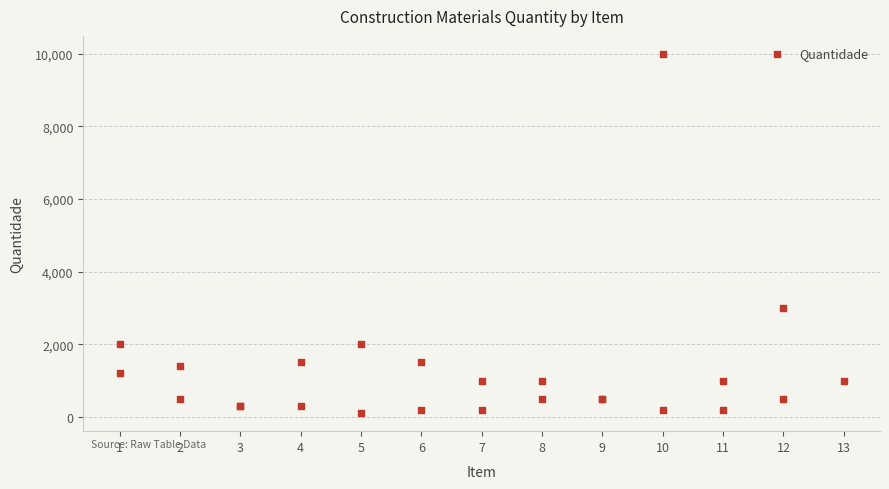

What Y value in the scatter plot is closest to 5050?

3000